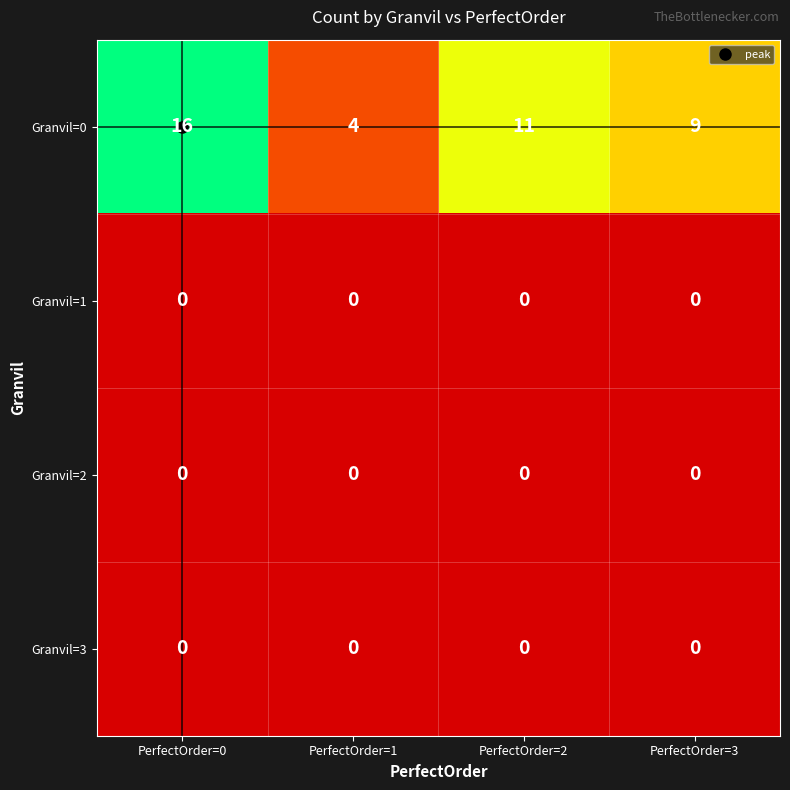

At which category is the sum across all series the highest?

PerfectOrder=0